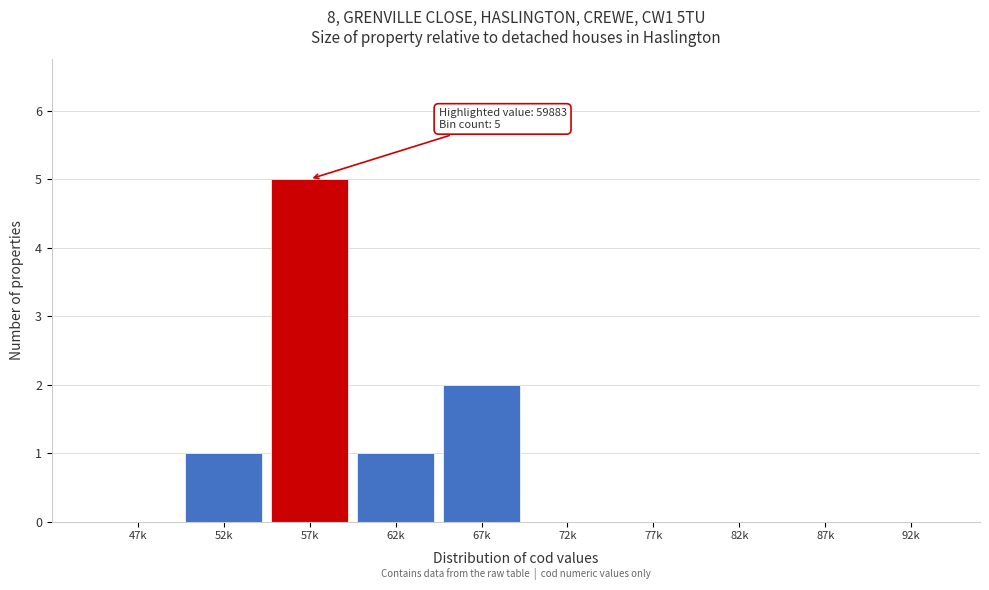

Reading right to left, list all the values displayed in this chart.

92k=0	87k=0	82k=0	77k=0	72k=0	67k=2	62k=1	57k=5	52k=1	47k=0